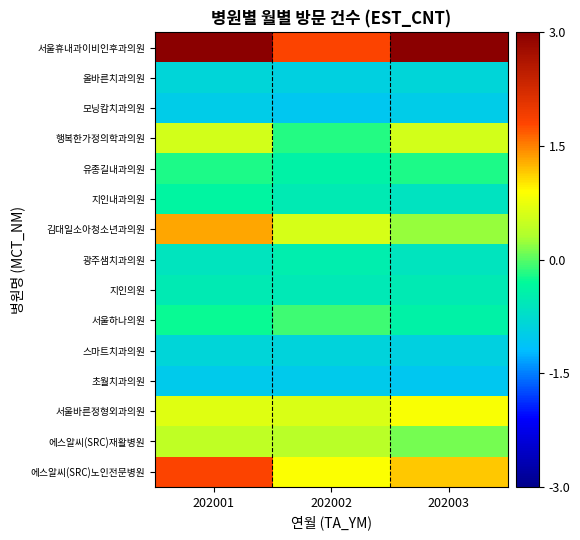

Rank the series at 202002 from highest to lowest value.

서울휴내과이비인후과의원, 에스알씨(SRC)노인전문병원, 서울바른정형외과의원, 김대일소아청소년과의원, 에스알씨(SRC)재활병원, 서울하나의원, 행복한가정의학과의원, 유종길내과의원, 광주샘치과의원, 지인내과의원, 지인의원, 스마트치과의원, 올바른치과의원, 초월치과의원, 모닝캄치과의원